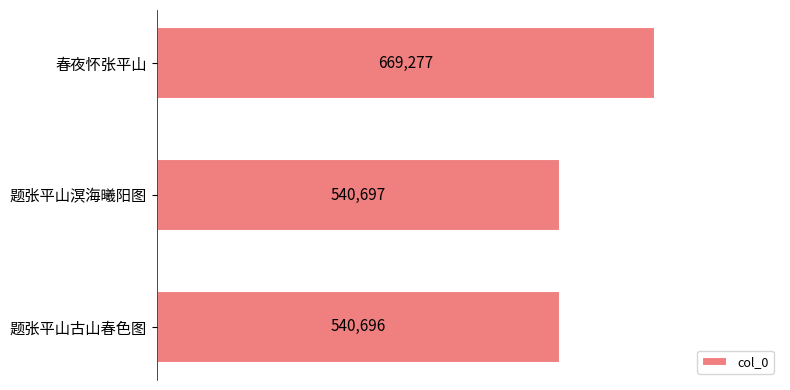

How many data points are less than 540697?

1